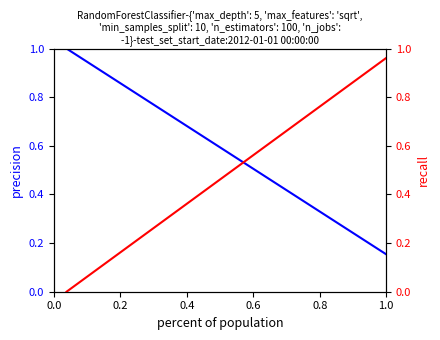

How many lines are shown in the chart?

2